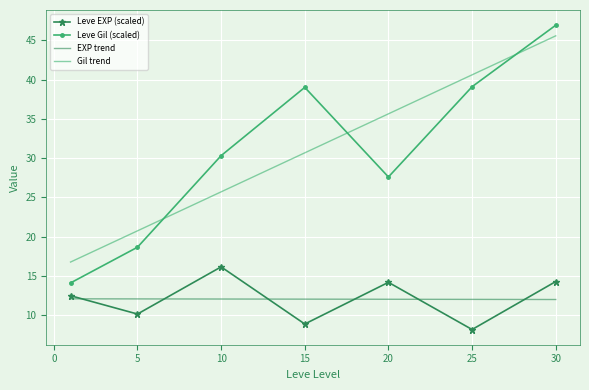

What is the lowest value of the EXP trend series?

12.0